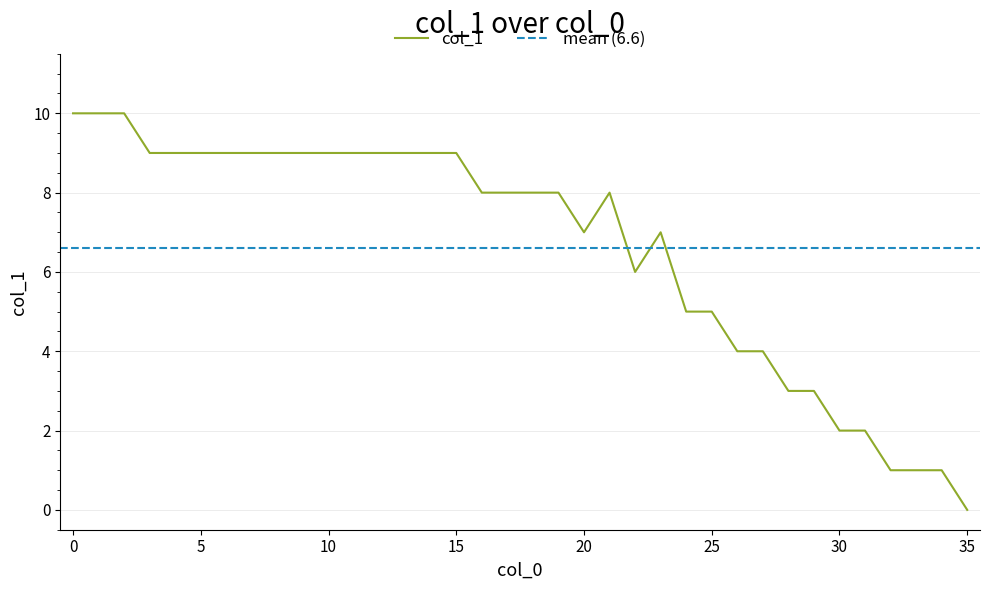

How many categories are shown in the chart?

36